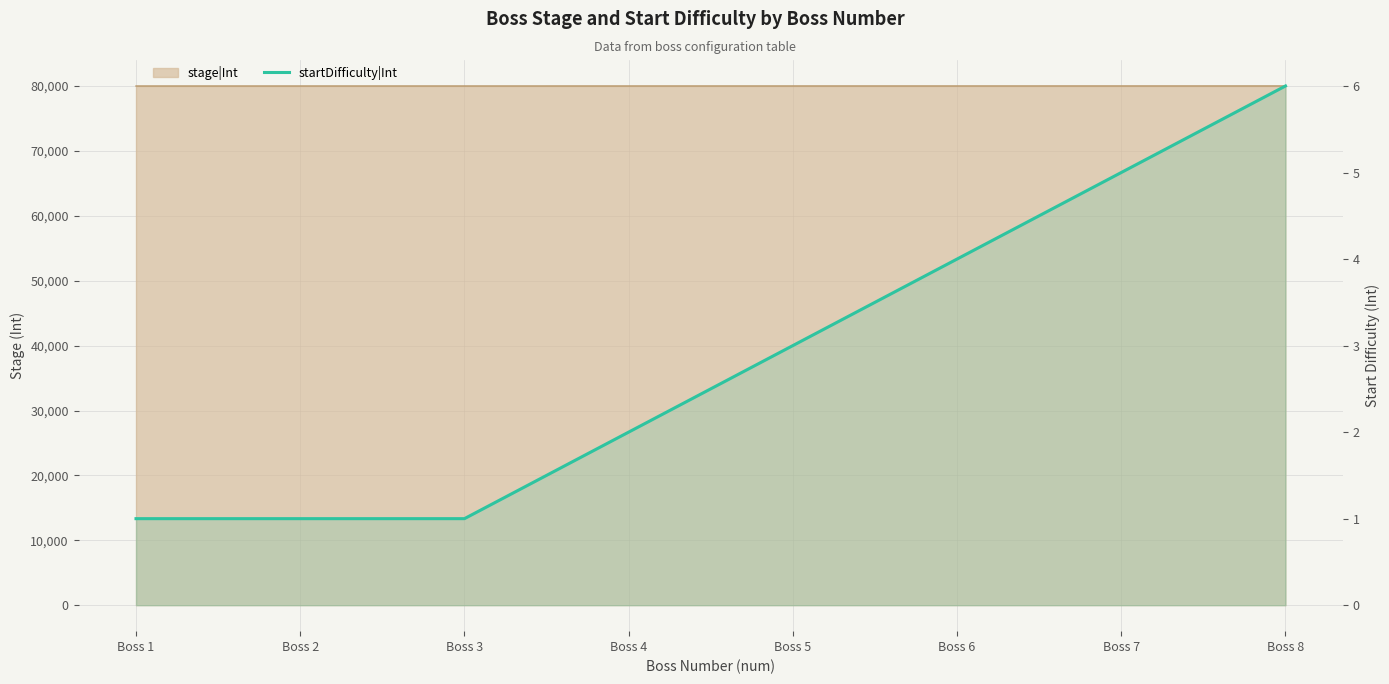

How many data points are less than 3?

4